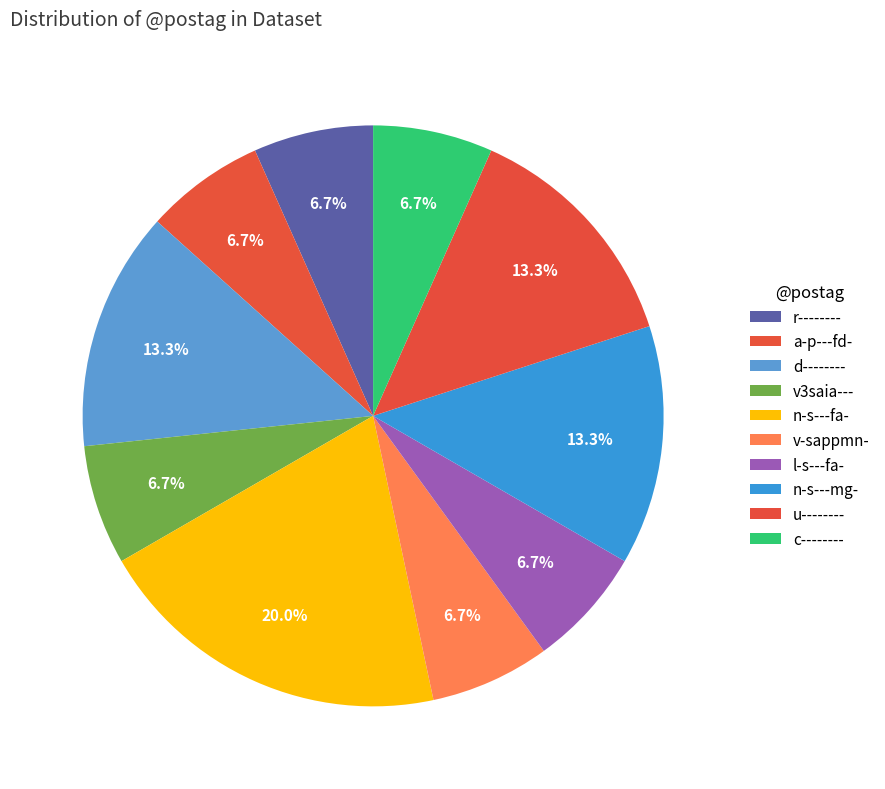

How many segments does this pie chart have?

10